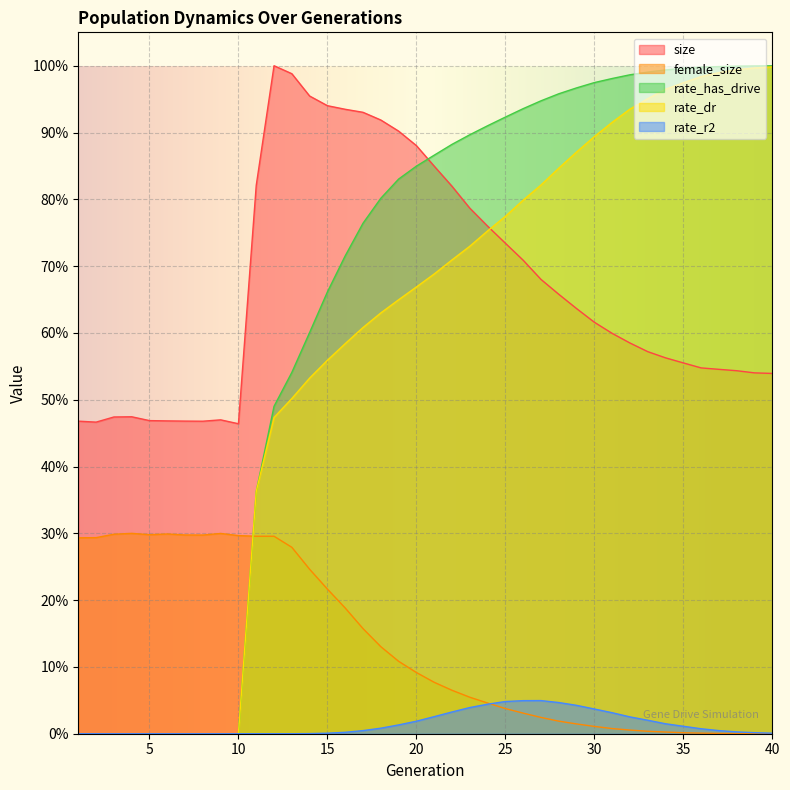

Which series has the largest range (max minus min)?

rate_has_drive